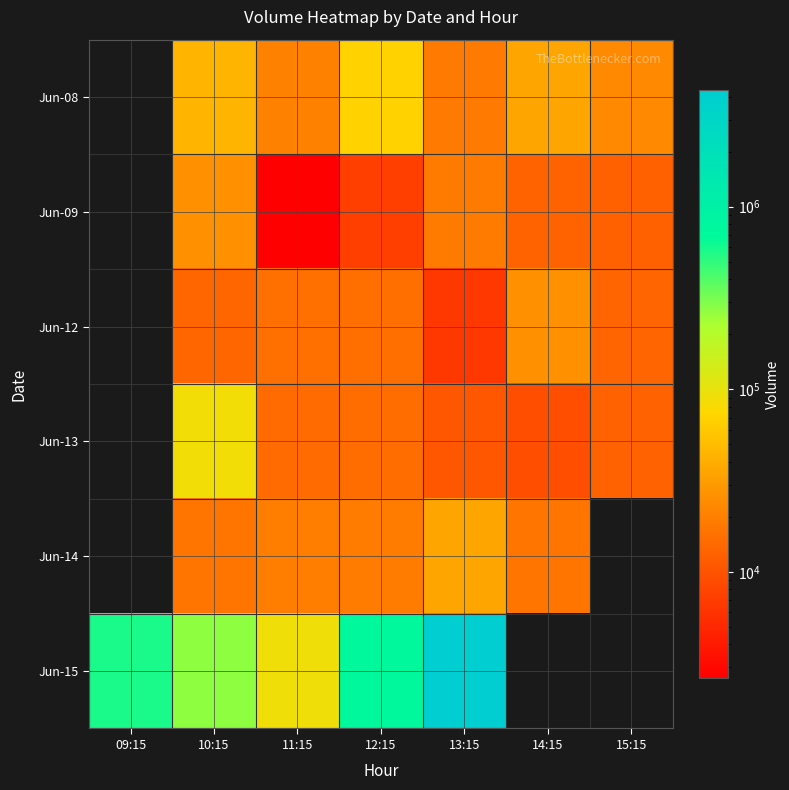

How many positive values does the Jun-09 series have?

6